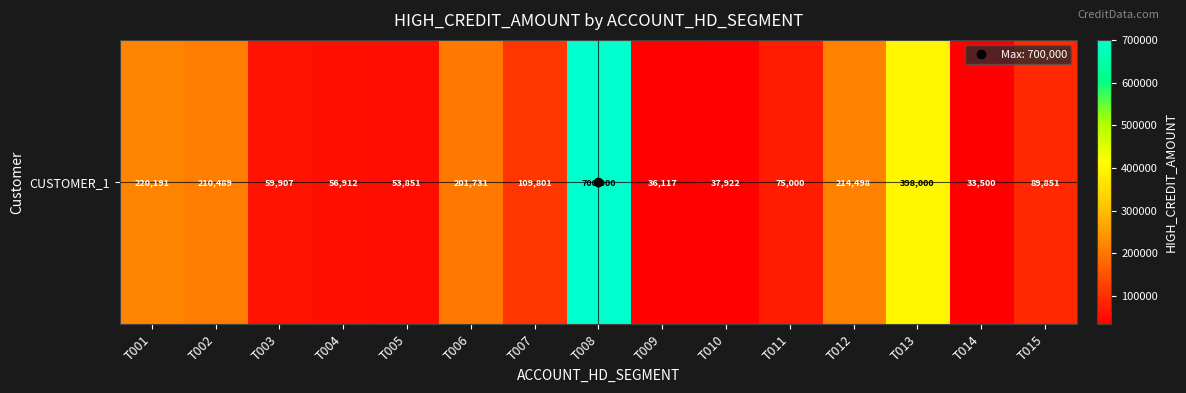

Reading left to right, list all the values displayed in this chart.

220191	210489	59907	56912	53851	201731	109801	700000	36117	37922	75000	214498	398000	33500	89851